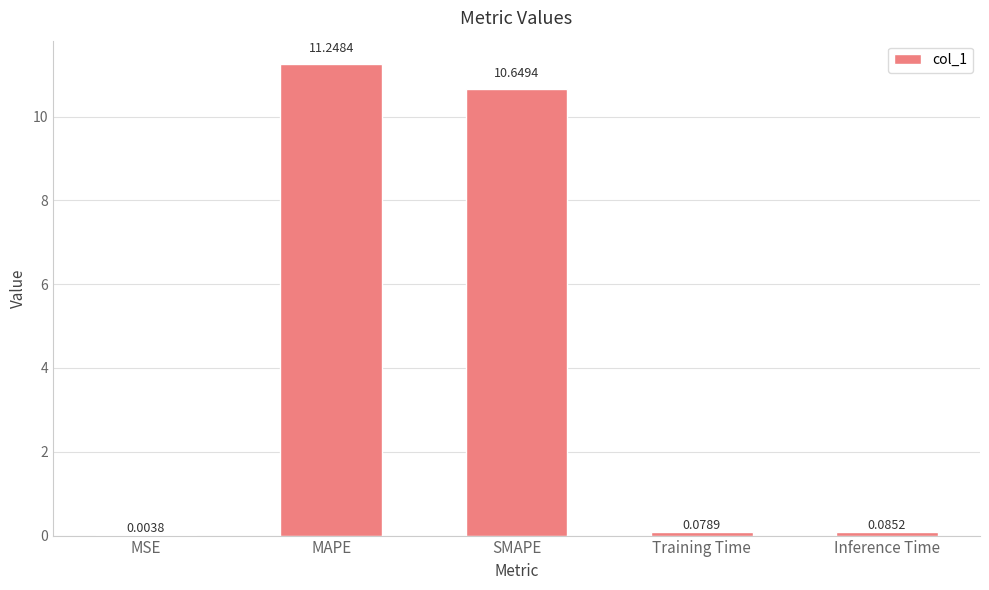

What is the maximum value shown in the chart?

11.2